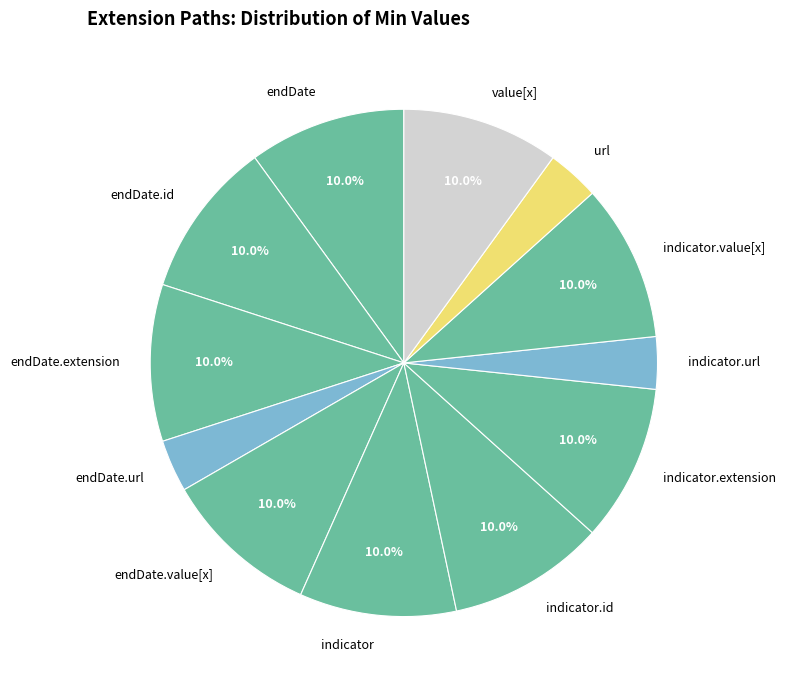

How many segments does this pie chart have?

12